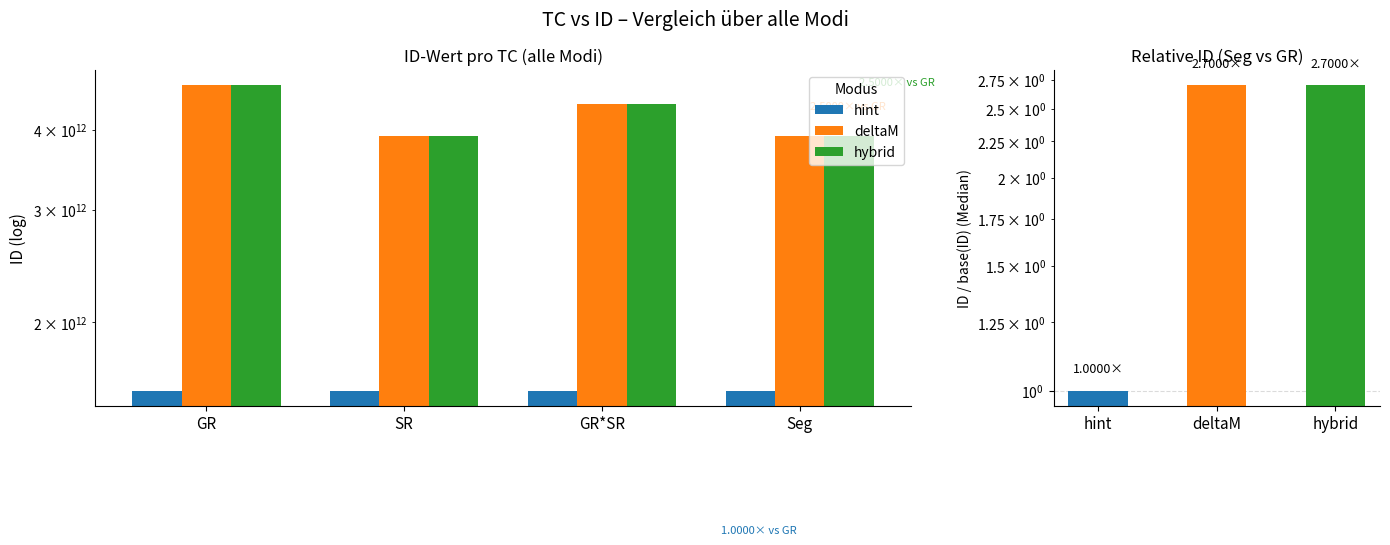

Which series has the largest total across all categories?

deltaM